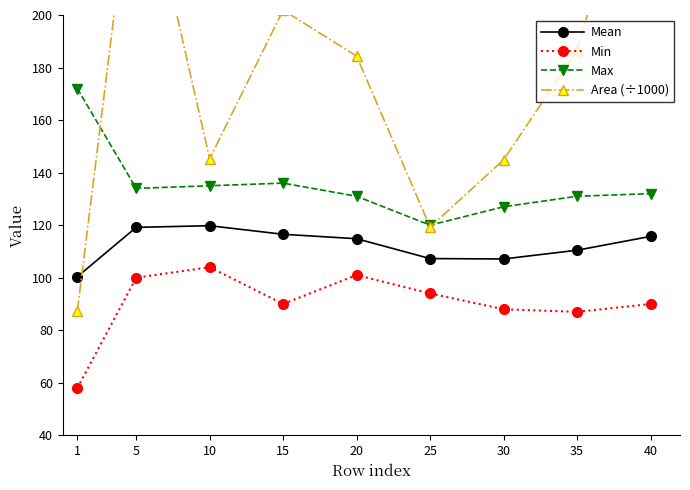

At 15, list the series in order from largest to smallest.

Area (÷1000), Max, Mean, Min